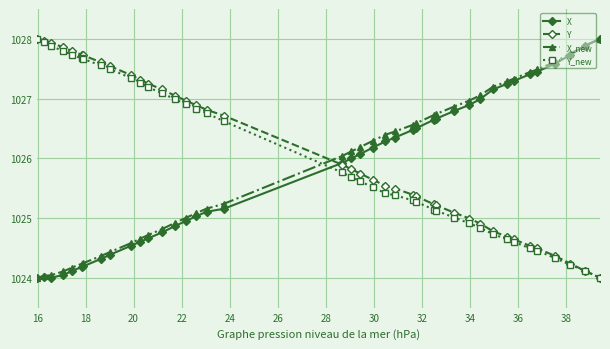

What is the value of the Y point at the 38th from the left?

1024.2